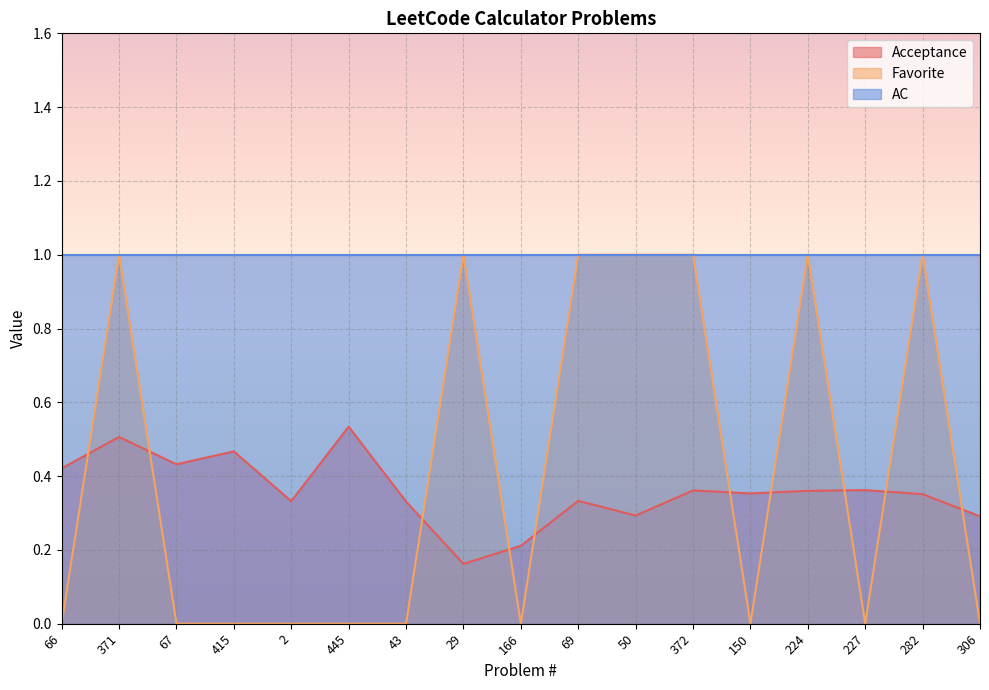

Which series changed the most between 445 and 69?

Favorite